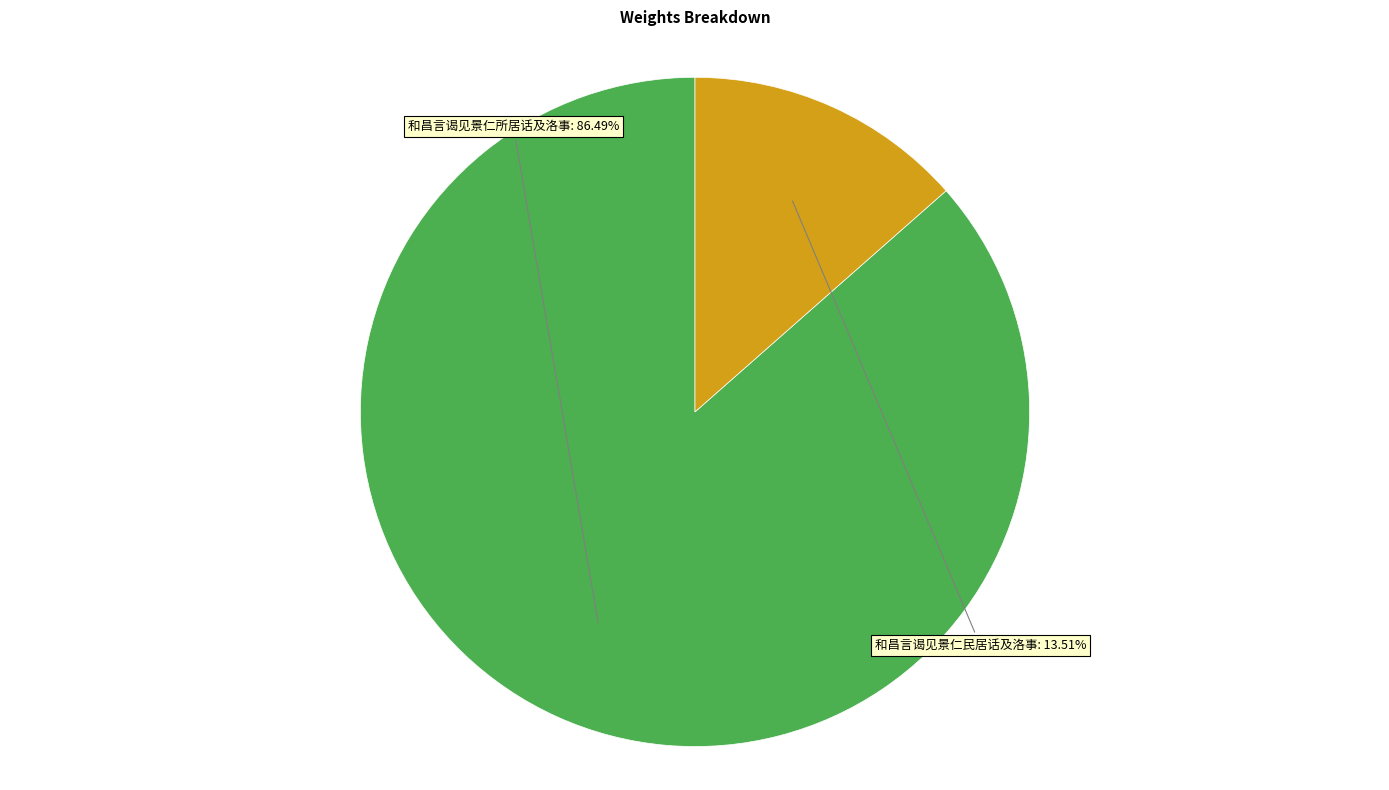

Rank the categories by value from highest to lowest.

和昌言谒见景仁所居话及洛事, 和昌言谒见景仁民居话及洛事